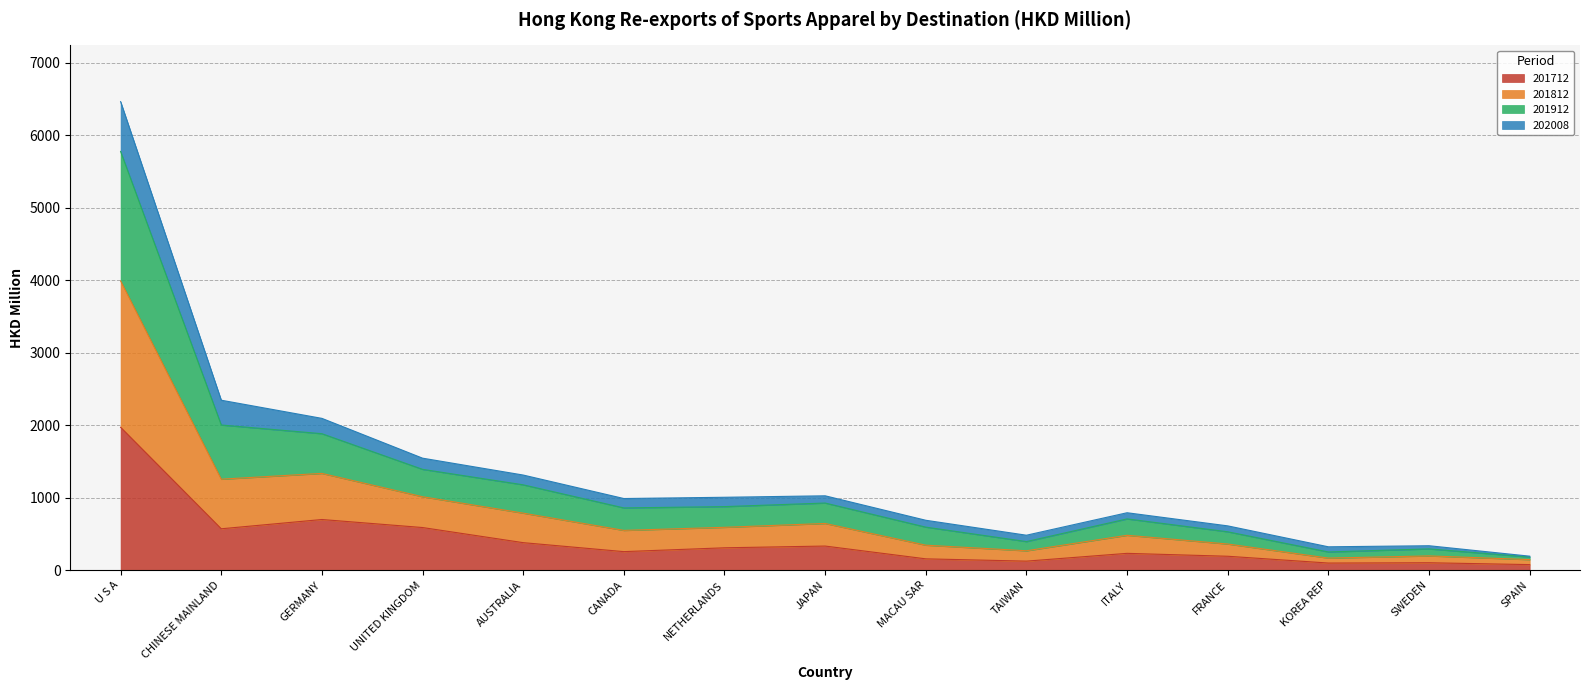

The 201712 series shows 324.9 at CHINESE MAINLAND. True or false?

False